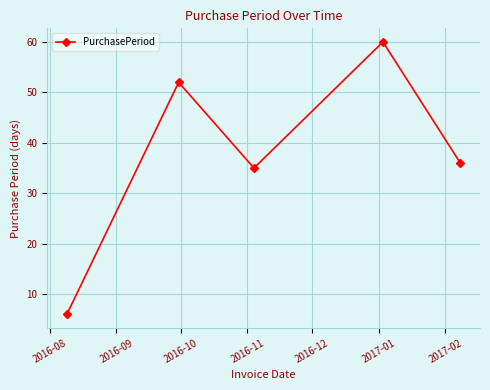

What is the minimum value shown in the chart?

6